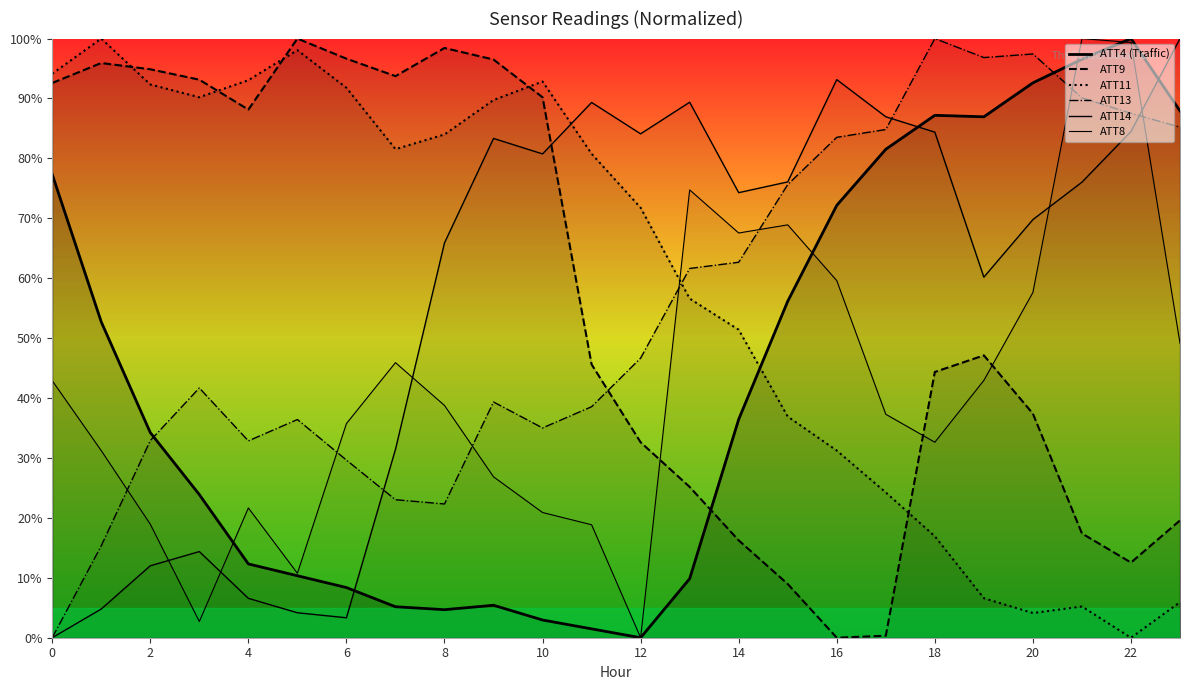

What is the average value of the ATT4 series?

0.4